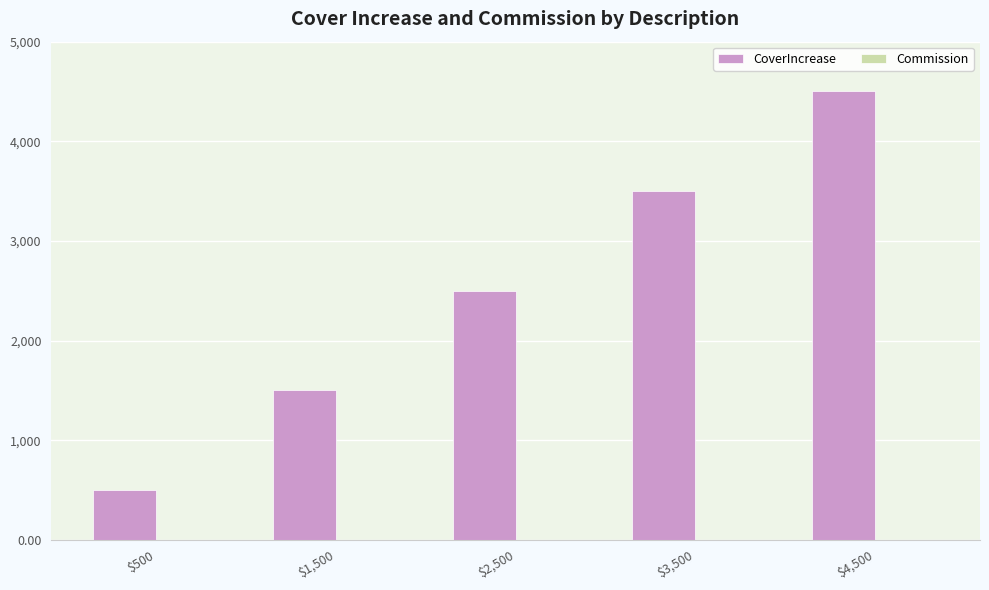

Is it true that CoverIncrease equals 3500.0 at $3,500?

True